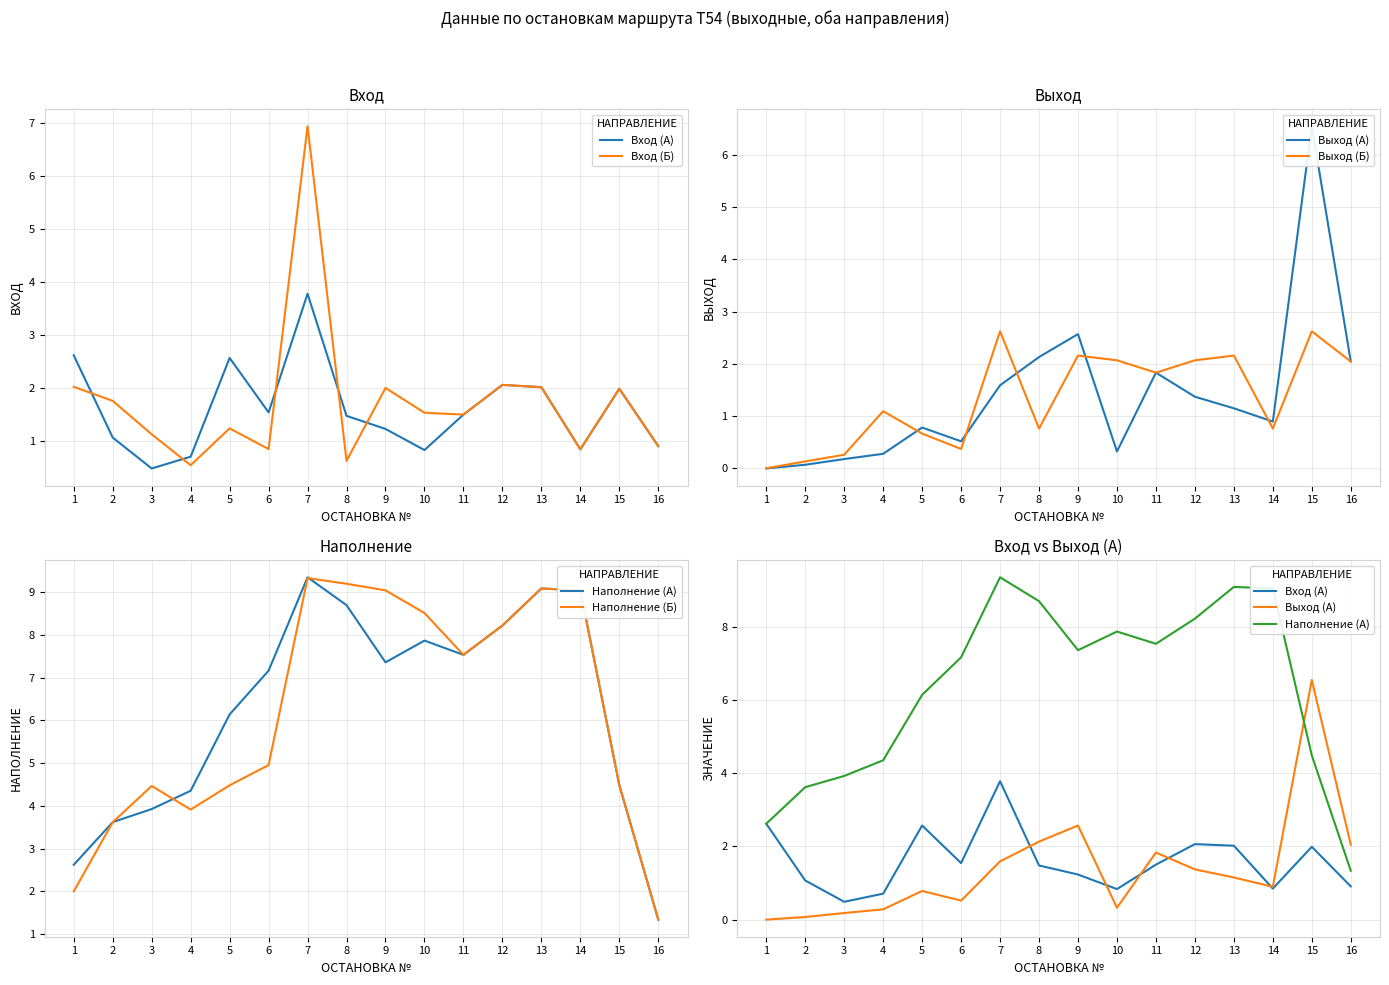

The Выход (Б) series shows 0.3 at 14. True or false?

False